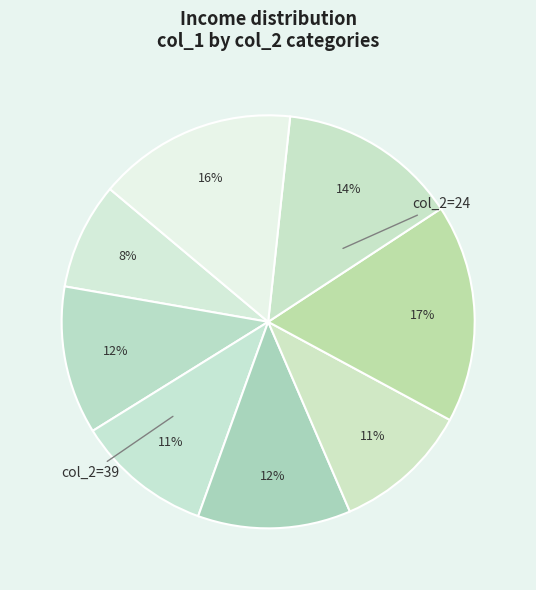

How many slices are in this pie chart?

8